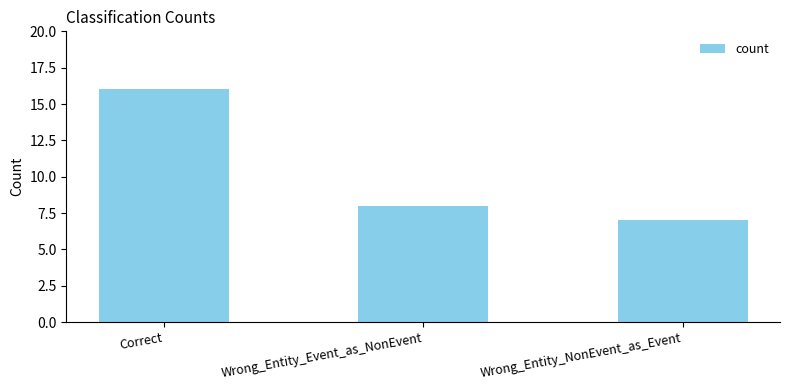

List the labels in order of value, largest first.

Correct, Wrong_Entity_Event_as_NonEvent, Wrong_Entity_NonEvent_as_Event